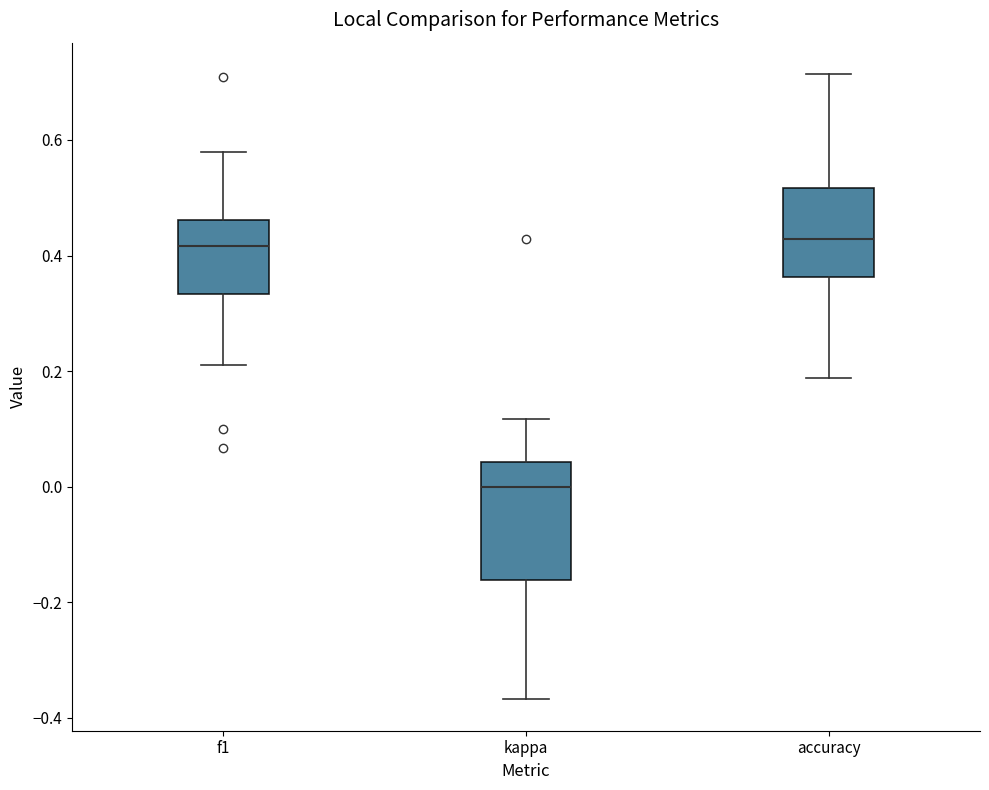

Which box is the tallest, from its lower edge to its upper edge?

kappa